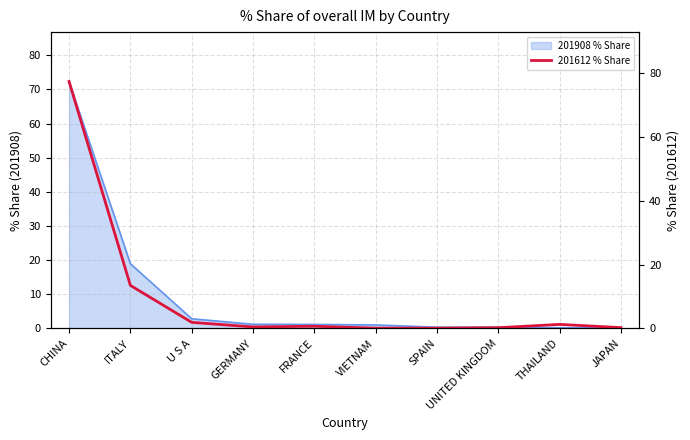

Reading left to right, what are all the values shown in this chart?

CHINA=77.4	ITALY=13.5	U S A=1.9	GERMANY=0.5	FRANCE=0.7	VIETNAM=0.1	SPAIN=0.1	UNITED KINGDOM=0.2	THAILAND=1.3	JAPAN=0.3